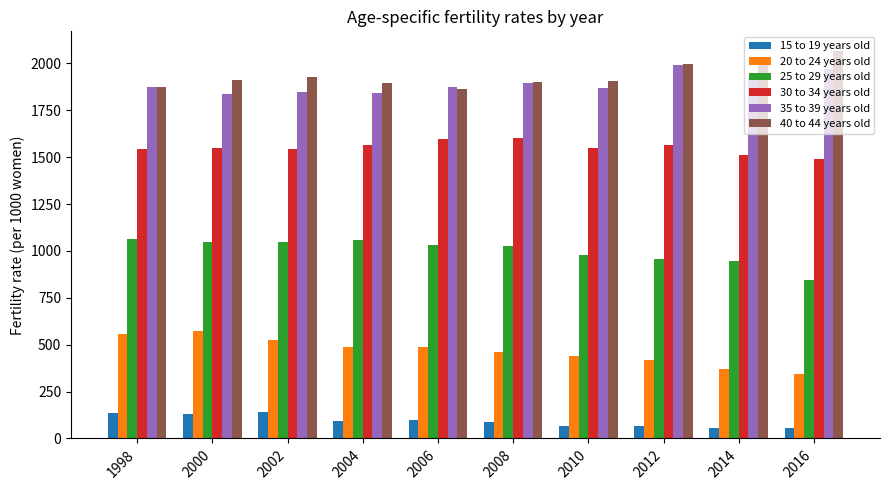

True or false: 30 to 34 years old has a value of 2294.9 at 1998.

False